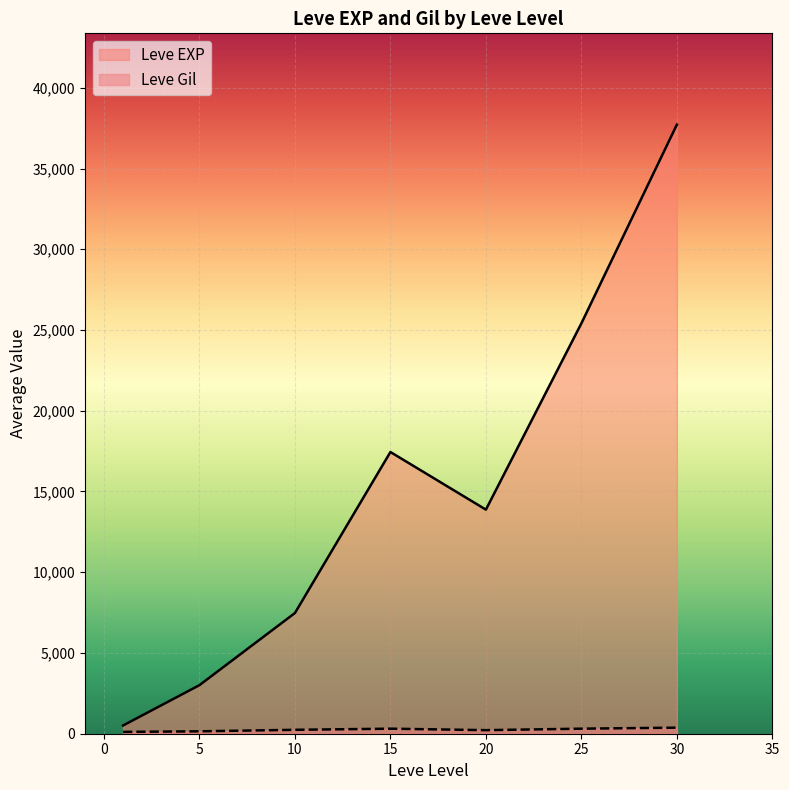

Is it true that Leve EXP equals 3211 at 10?

False